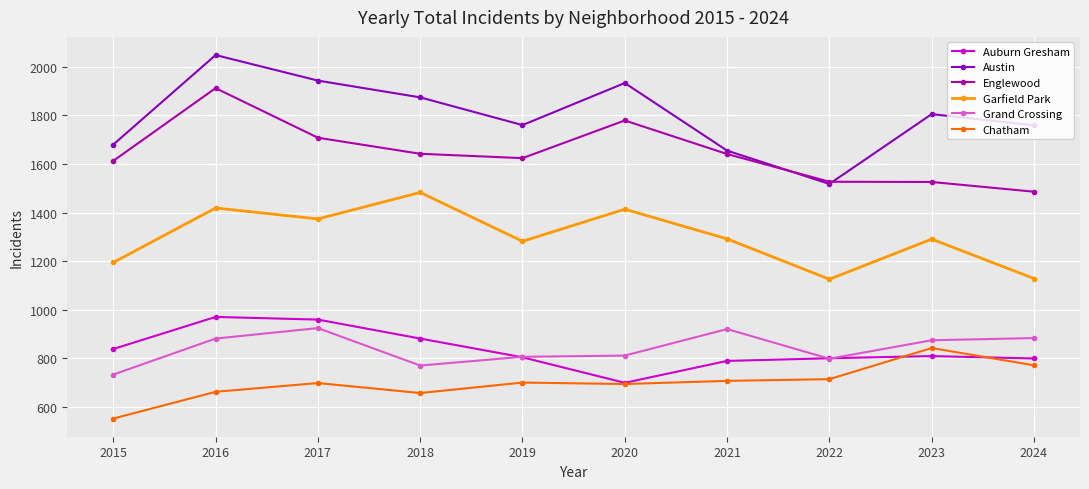

How many values in the Grand Crossing series are below 875?

5